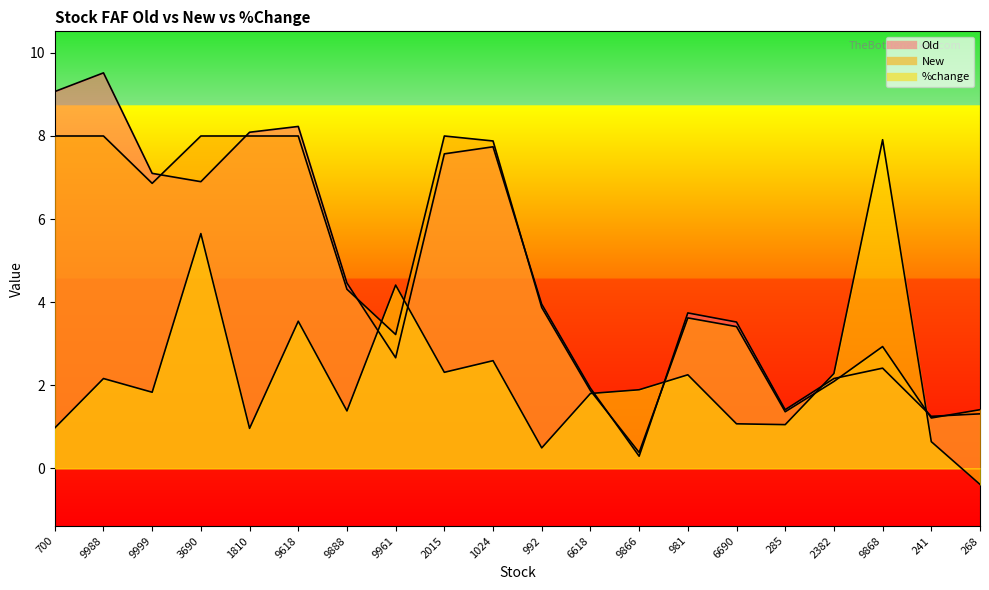

What is the average value of the Old series?

4.7